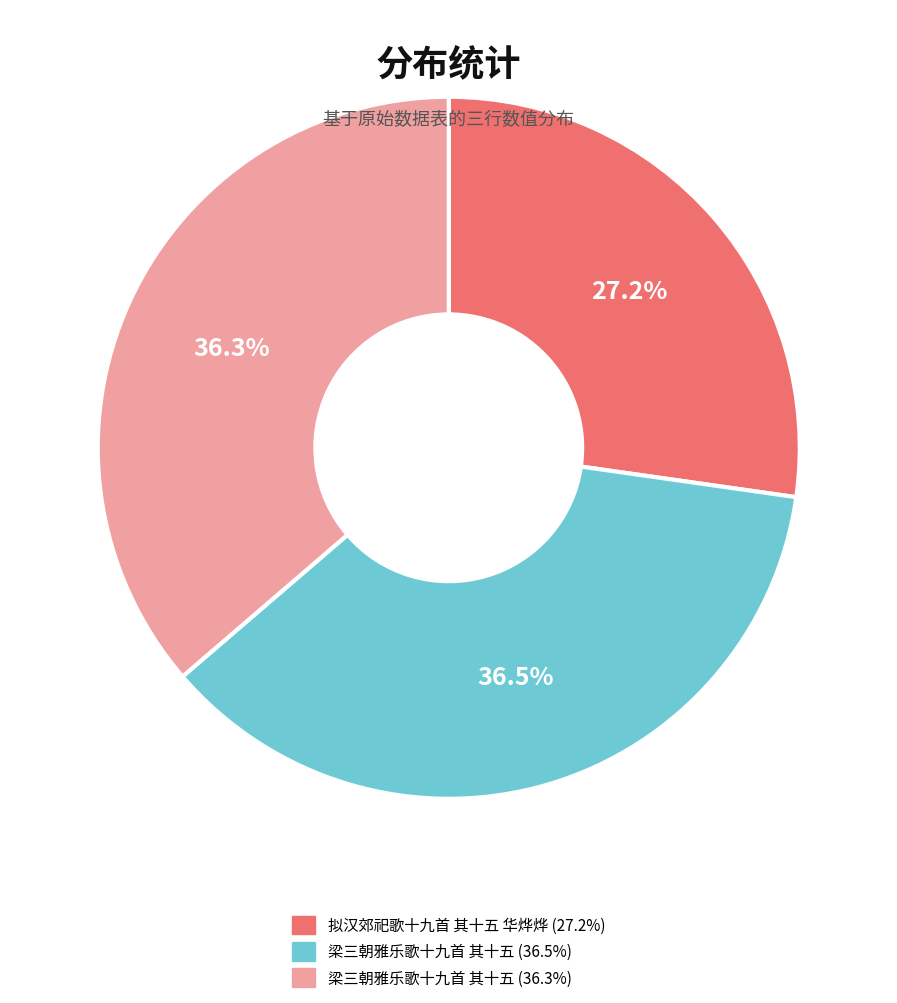

Does any single category account for the majority?

No